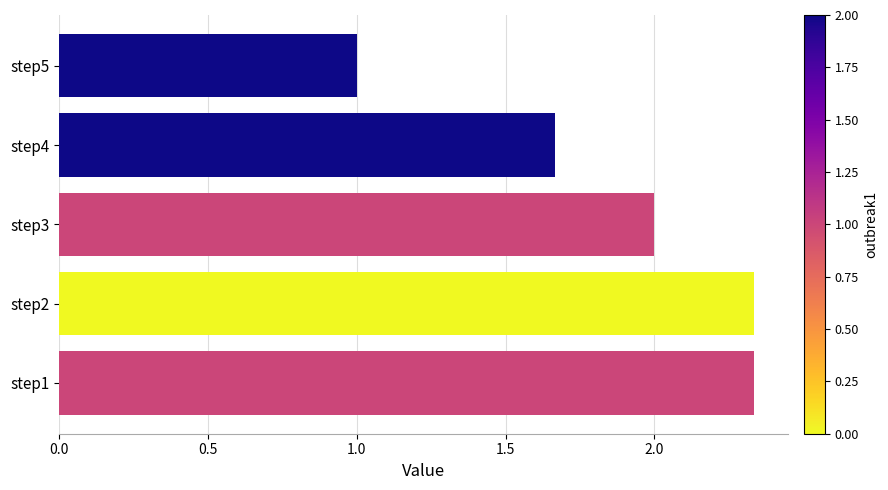

The value at step3 is 2.0. True or false?

True